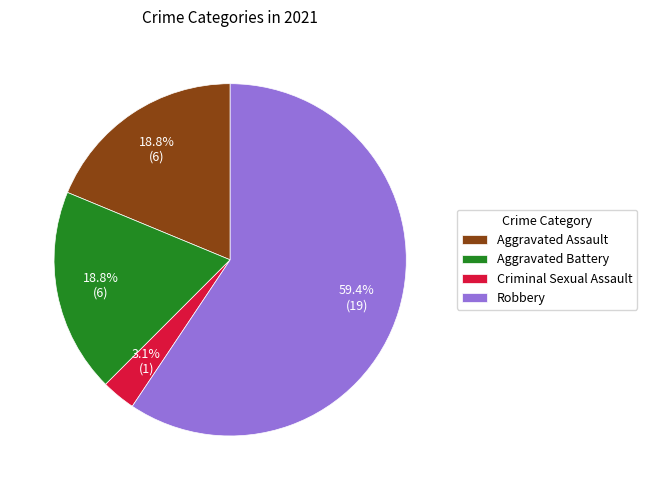

What is the majority slice?

Robbery